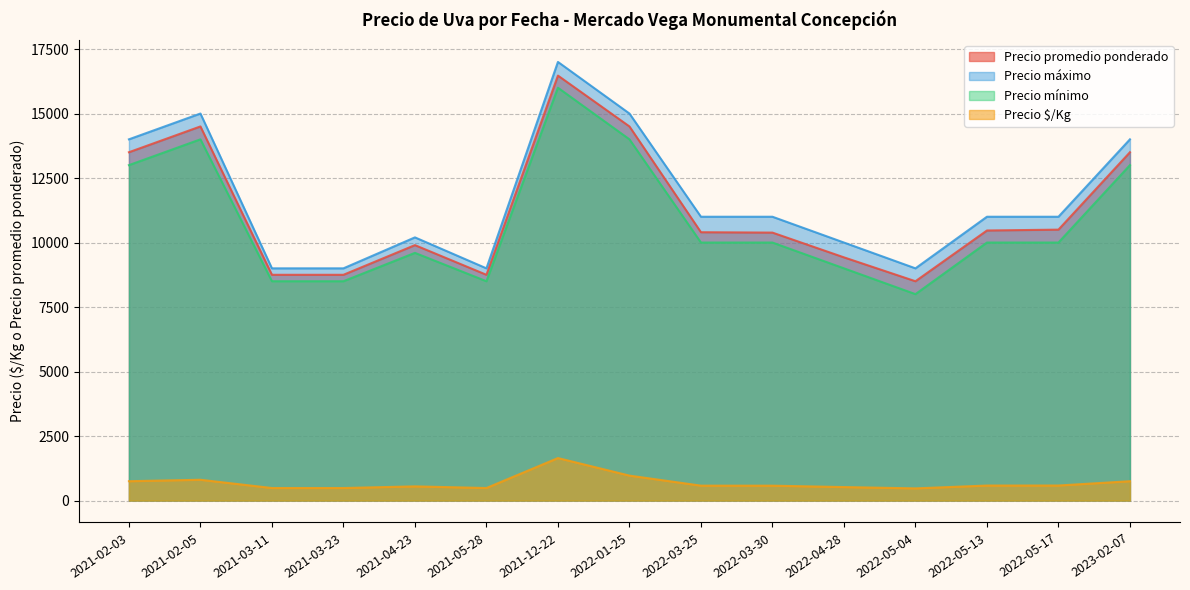

True or false: Precio máximo and Precio promedio ponderado intersect in this chart.

False